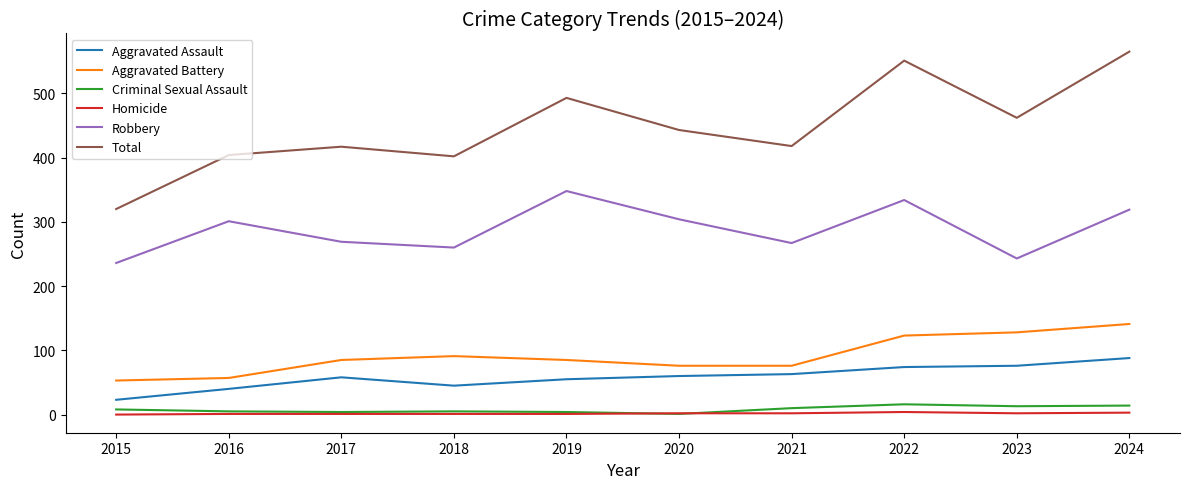

How many lines are shown in the chart?

6